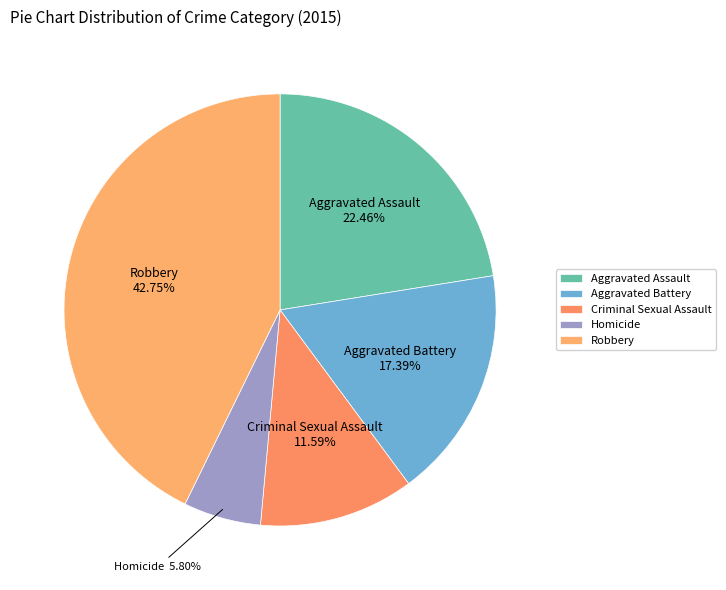

To the nearest percent, what percentage of the pie is Aggravated Assault?

22%